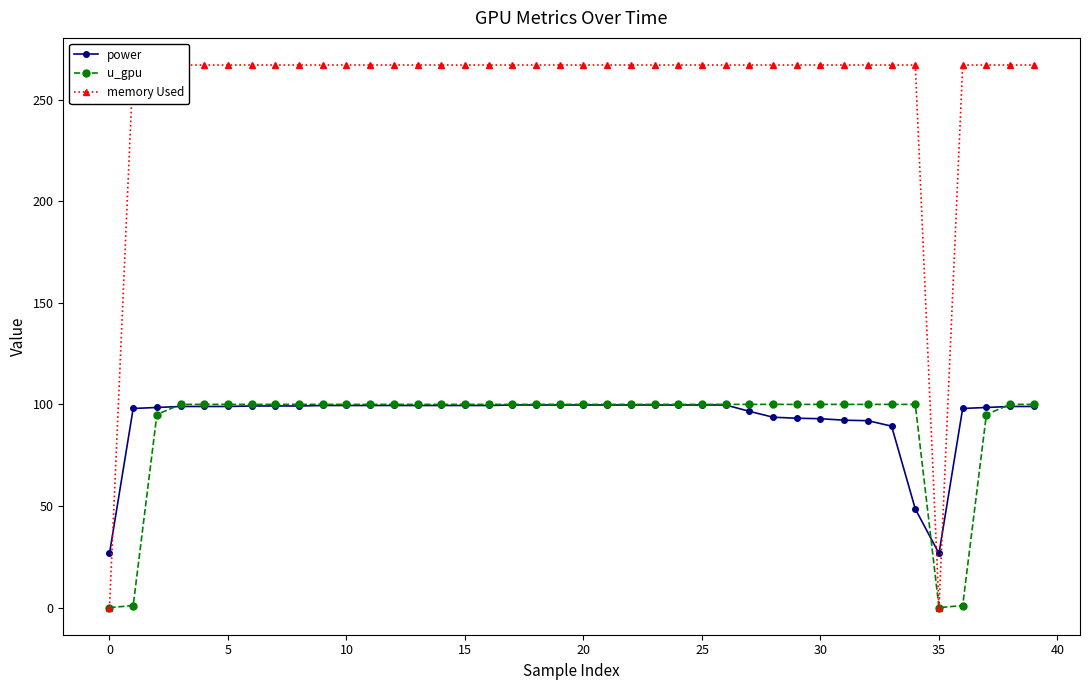

True or false: u_gpu and memory Used intersect in this chart.

False